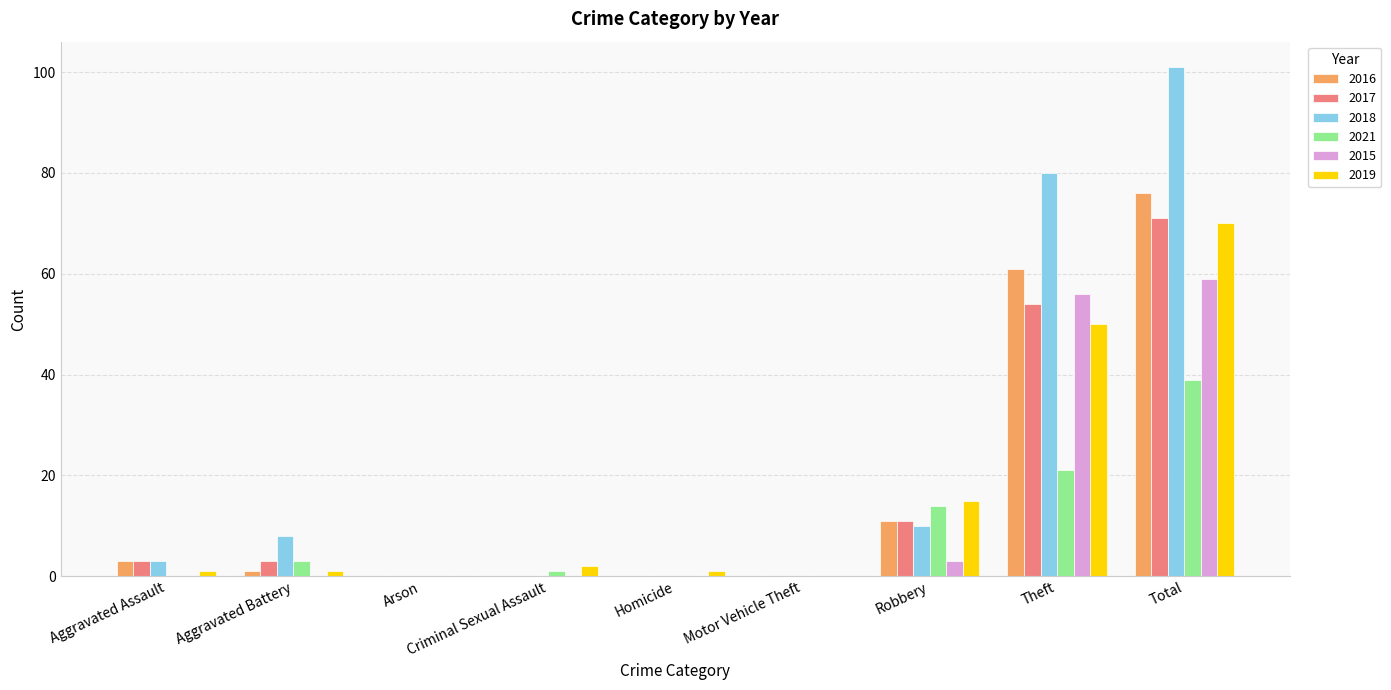

At which label is 2019 closest to 35?

Theft